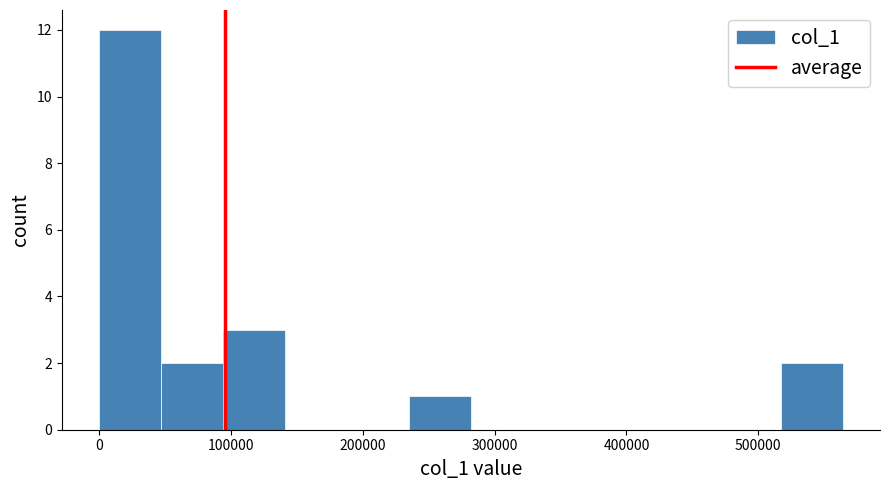

How tall is the bar that spans 240000 to 280000 on the x-axis? Neither the bar edges nor the heights are printed on the chart, so give them approximately, as read against the axes.

1